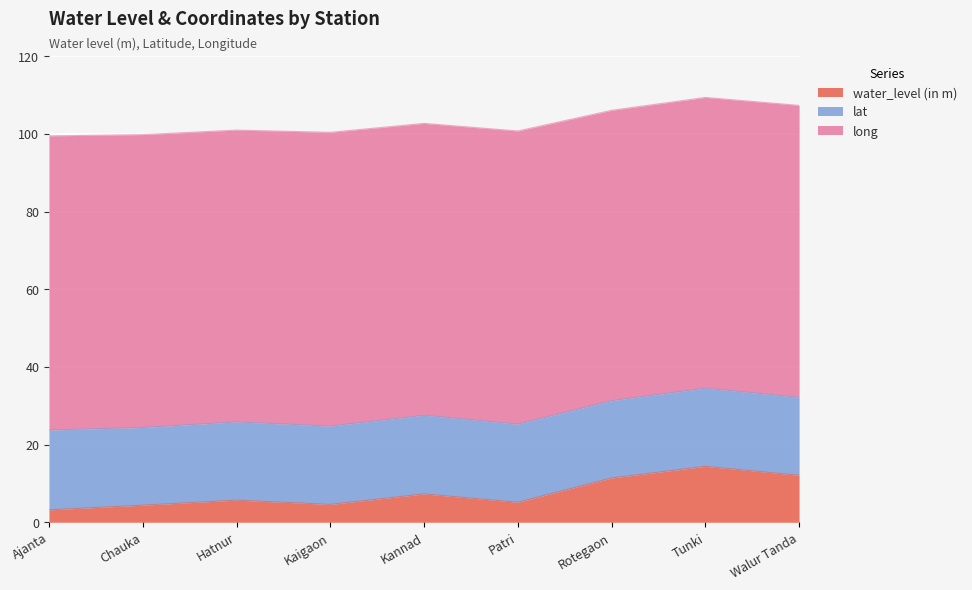

Is it true that water_level (in m) equals 2.2 at Chauka?

False